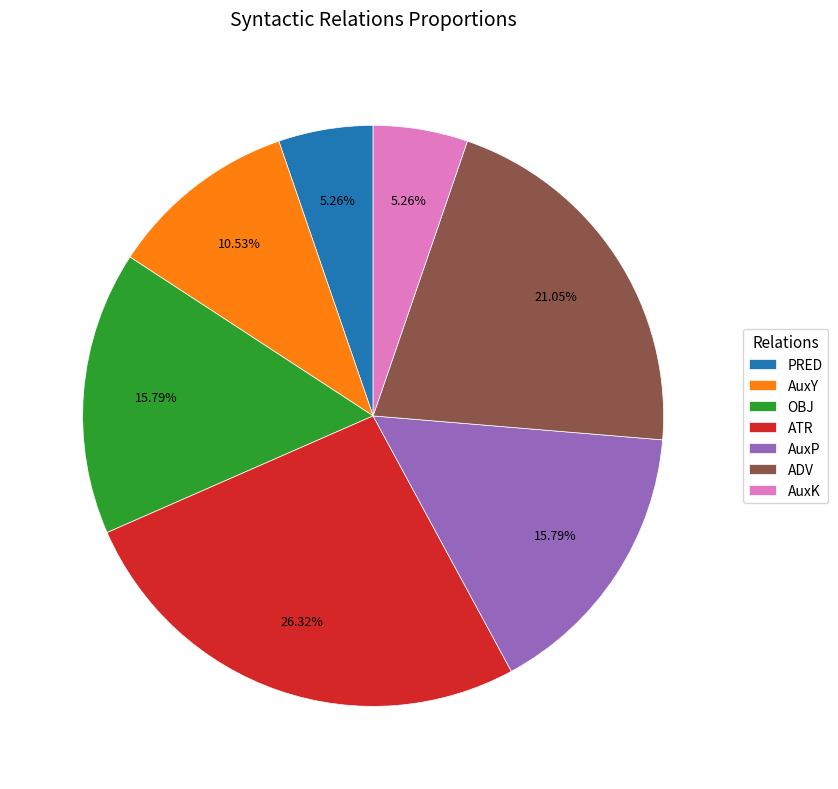

Approximately how many times larger is the value at OBJ compared to ATR?

0.6